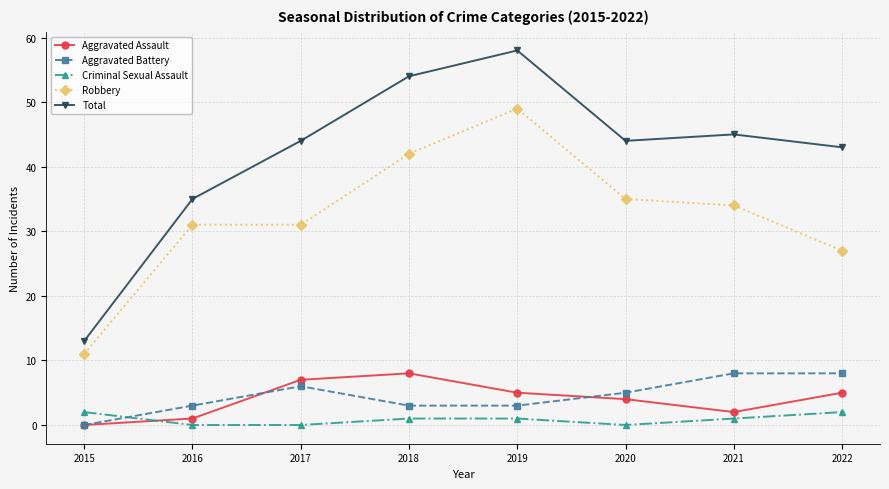

How many interior local valleys does the Total series have?

1